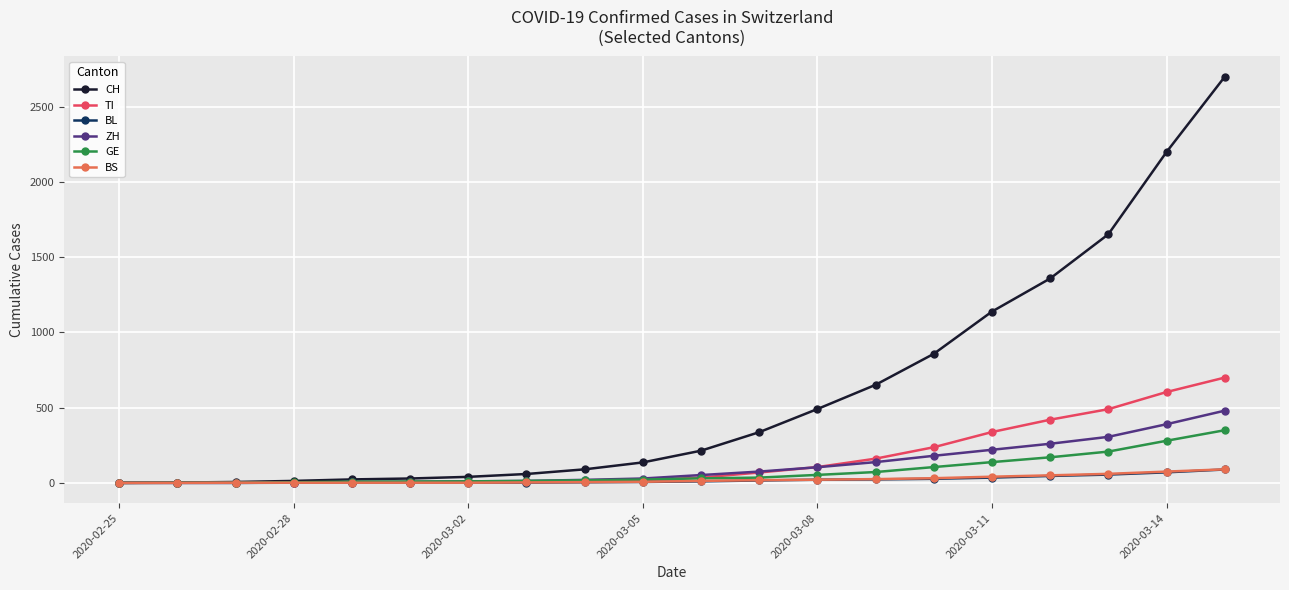

Which series has the largest range (max minus min)?

CH